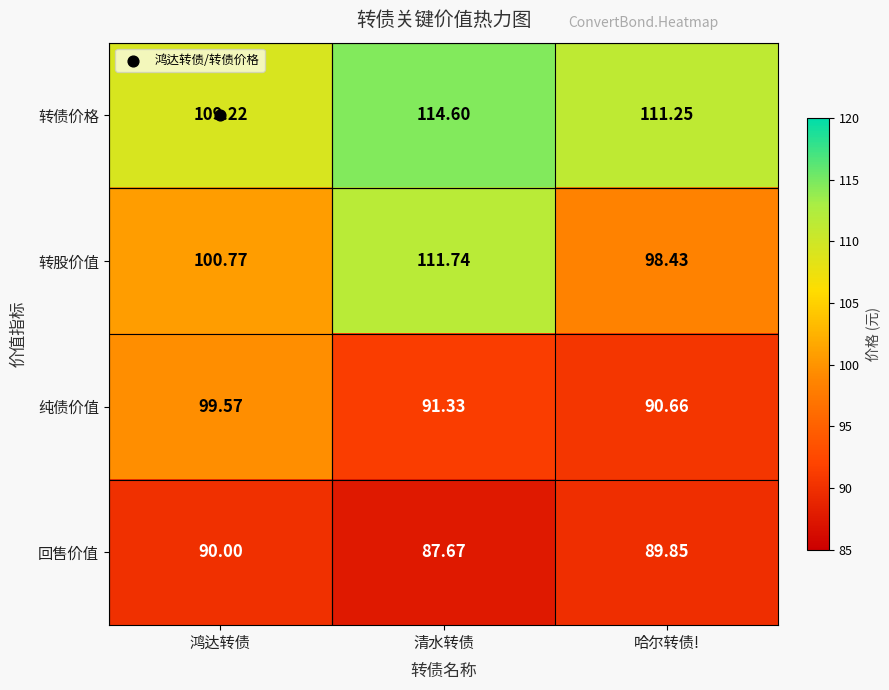

Between 鸿达转债 and 哈尔转债!, which series saw the biggest shift?

纯债价值